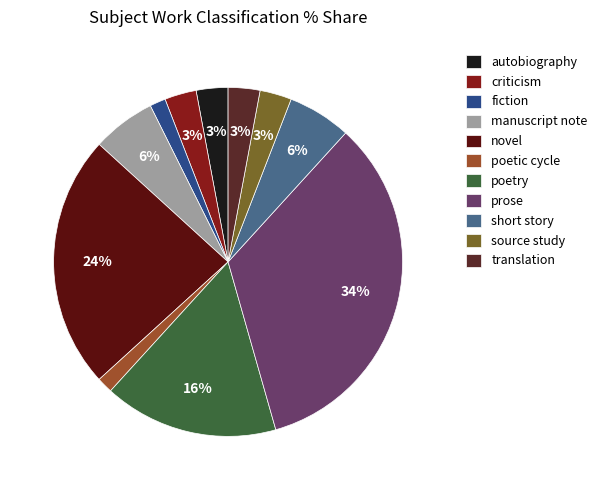

True or false: poetry accounts for 16% of the total.

True